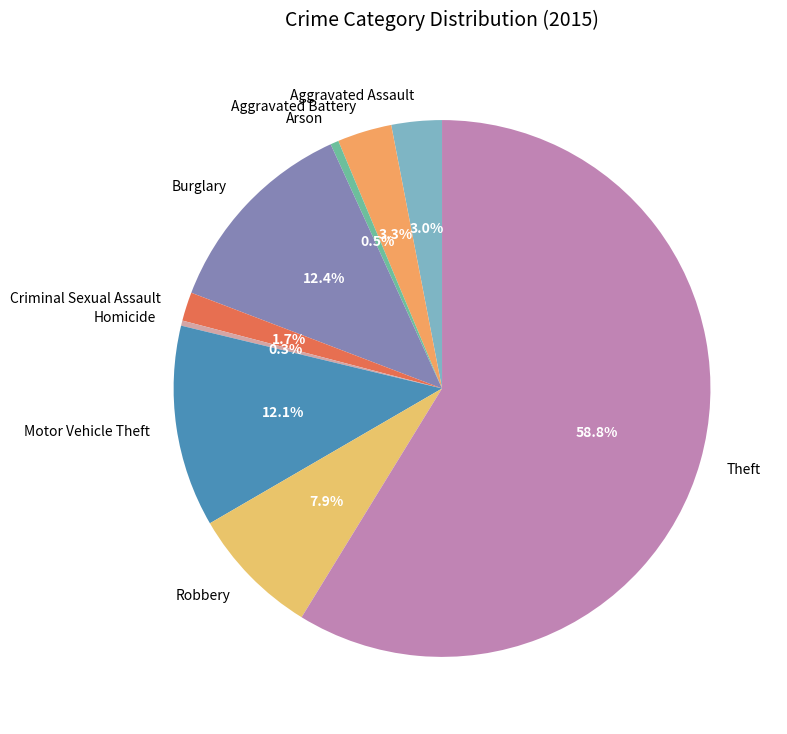

Is it true that Theft is 59% of the pie?

True